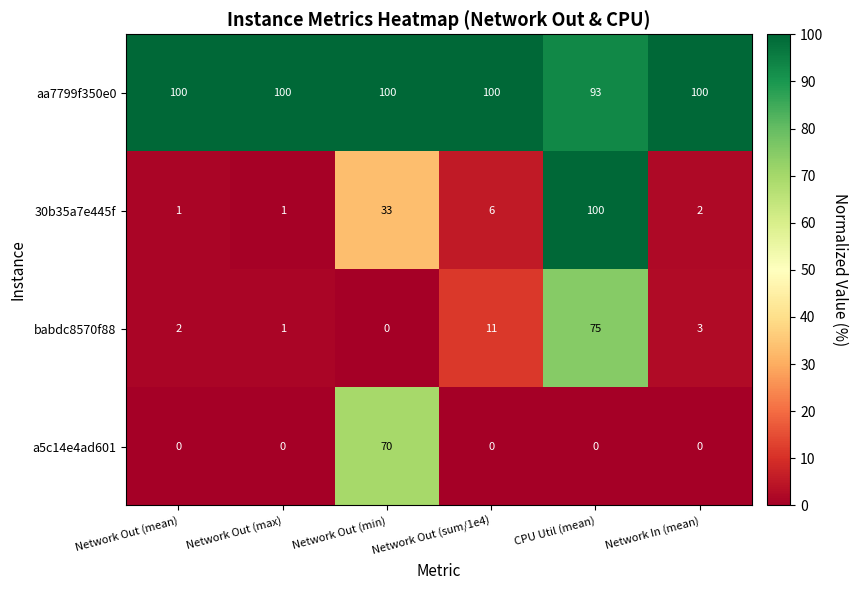

Which series has the largest range (max minus min)?

30b35a7e445f